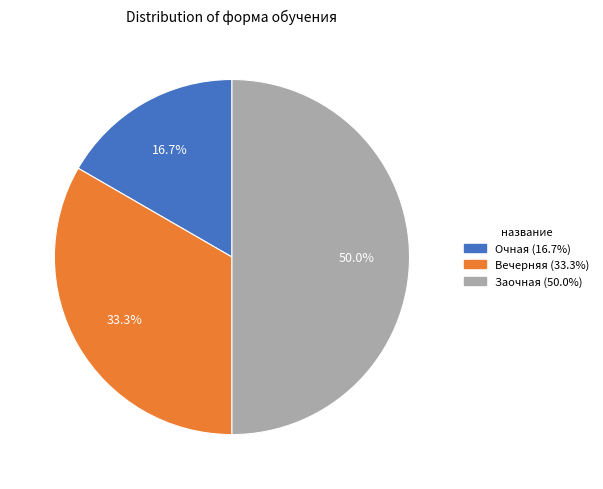

Rank the categories by value from lowest to highest.

Очная, Вечерняя, Заочная